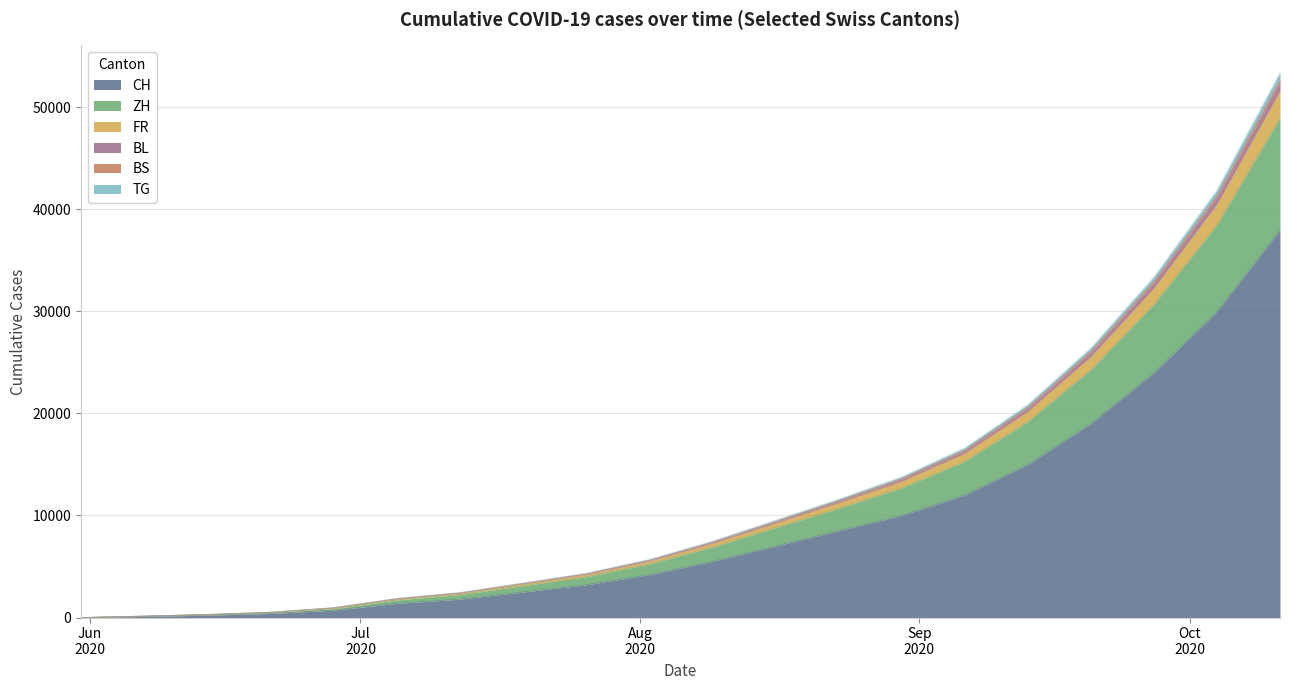

Does the chart have visible grid lines?

Yes